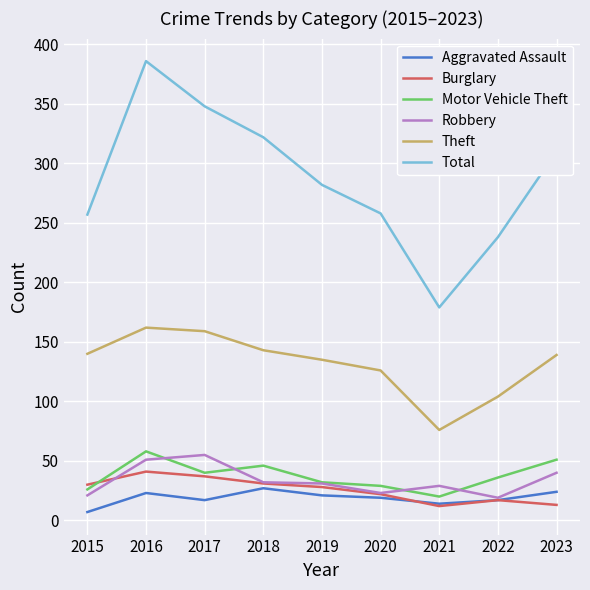

Count the number of categories in the chart.

9